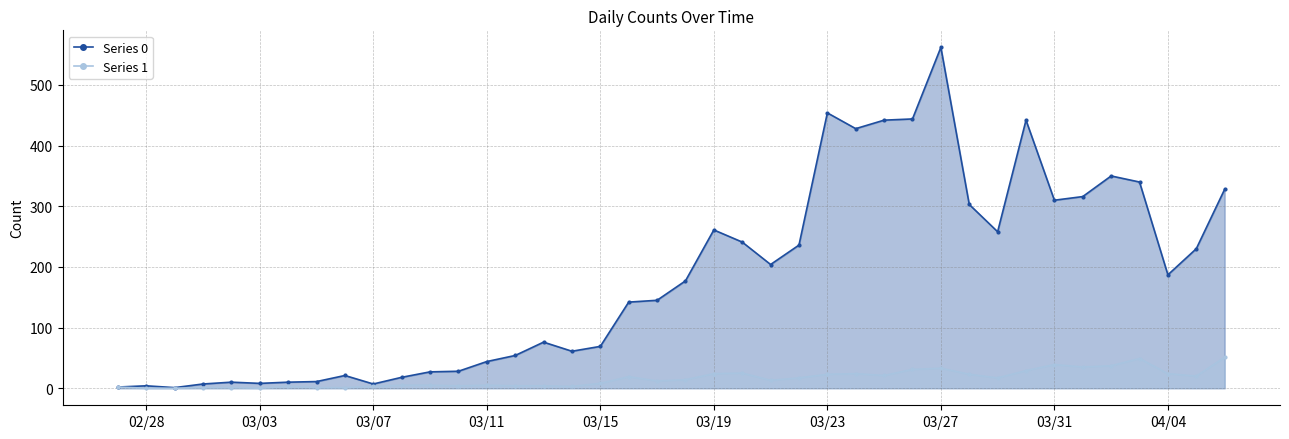

How many interior local peaks does the Series 0 series have?

9